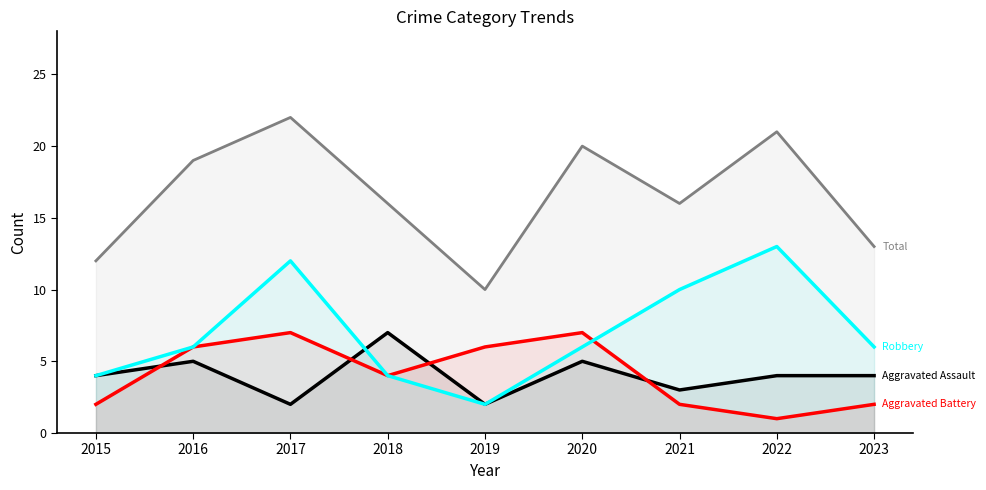

What is the highest value of the Total series?

22